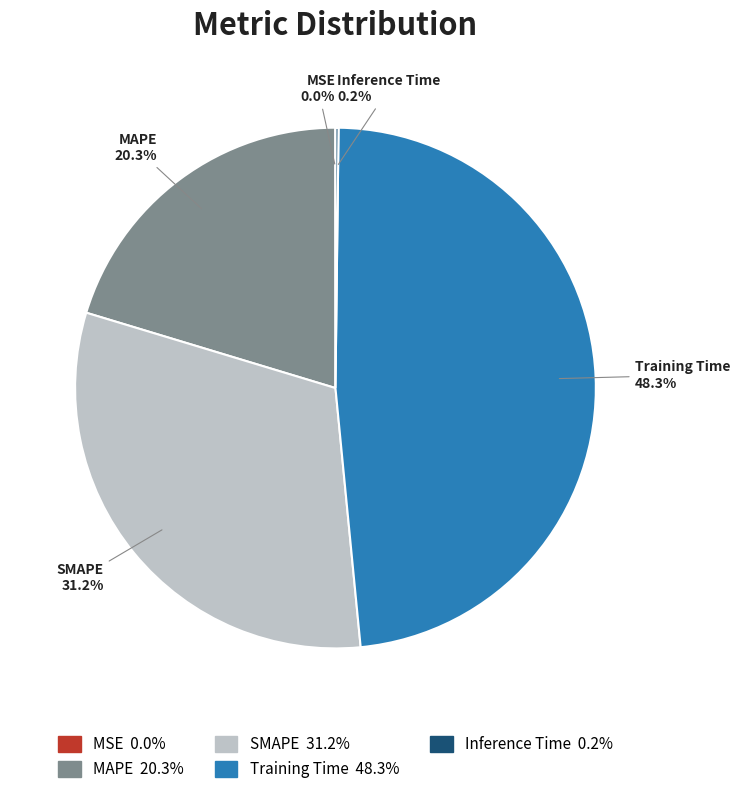

Is there a majority slice in this chart?

No